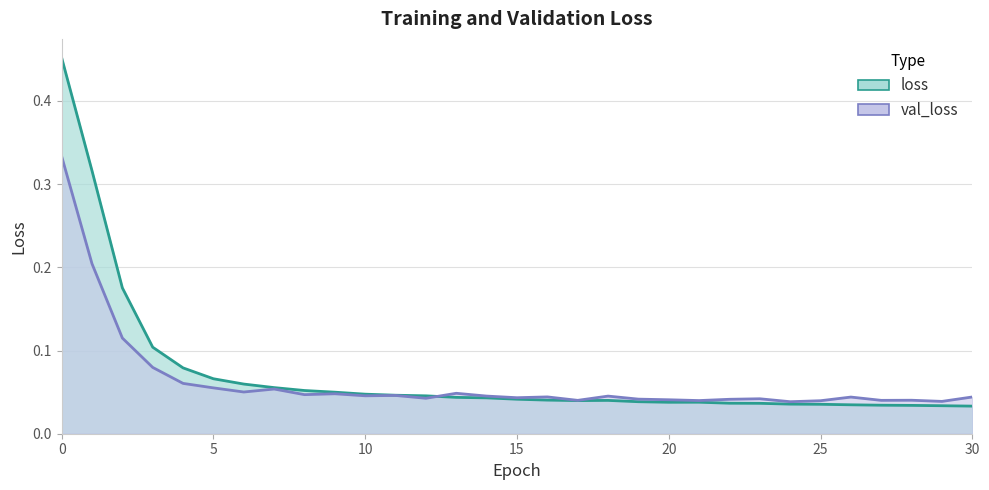

The value of val_loss at 18 is 0.0. True or false?

False